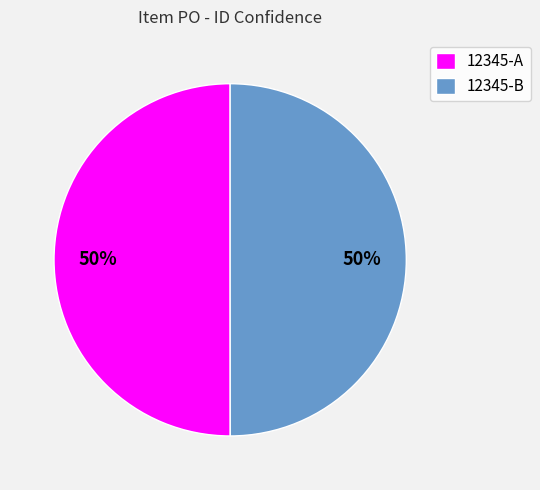

To the nearest percent, what is the average slice percentage?

50%